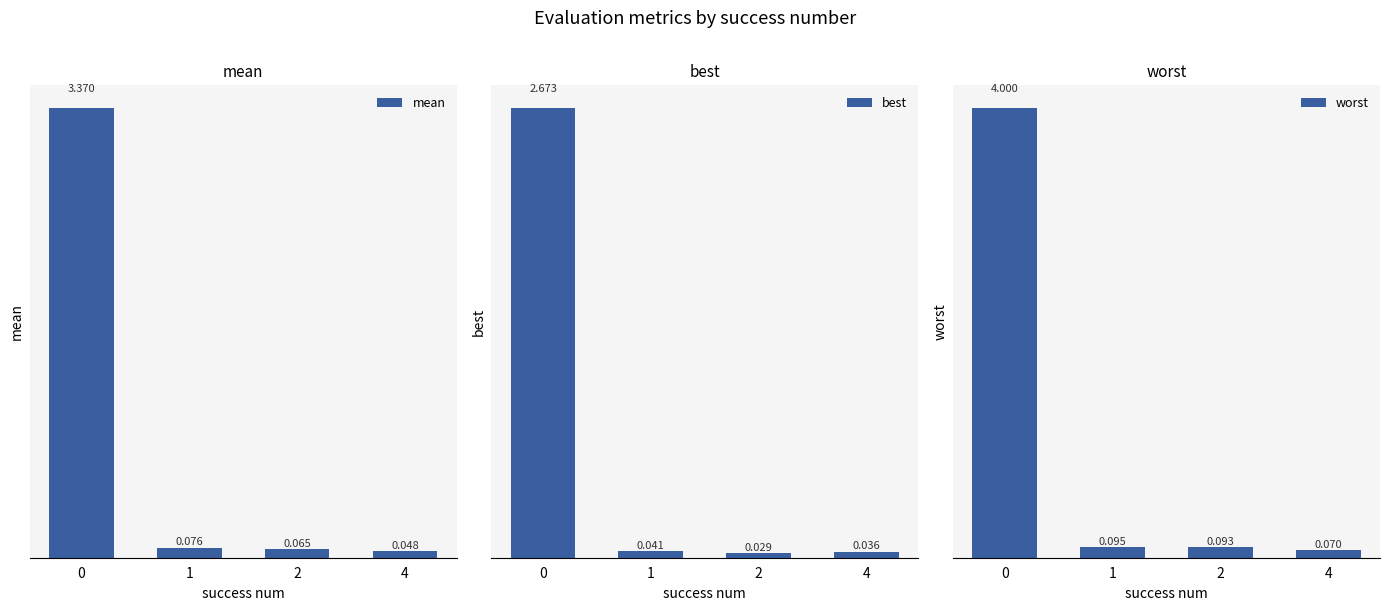

What are all the series names shown in the legend?

mean, best, worst